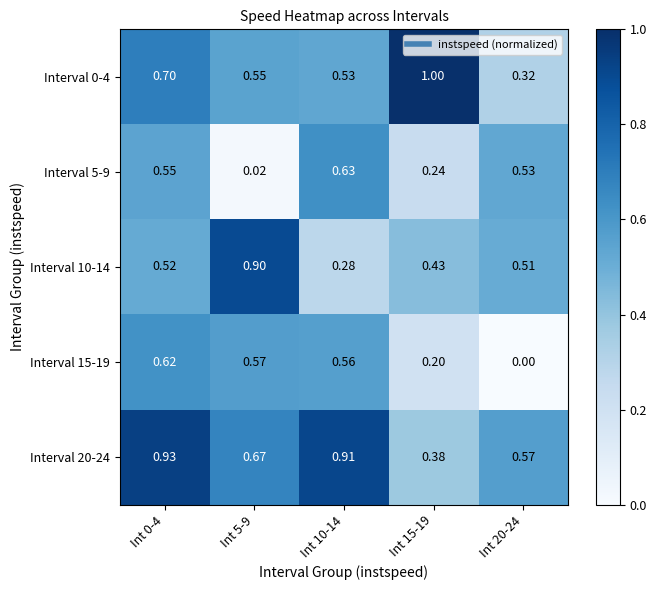

Which series changed the most between Int 5-9 and Int 10-14?

Interval 10-14